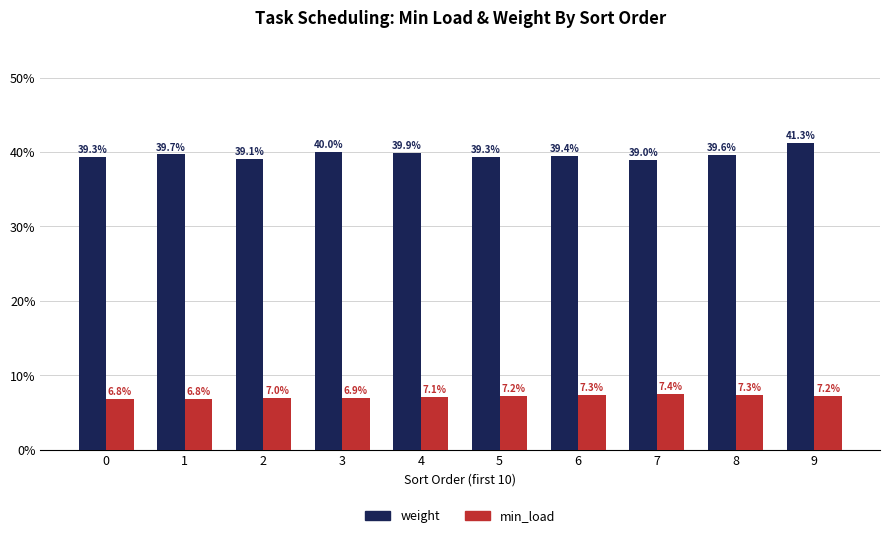

At how many categories does at least one series exceed 0?

10